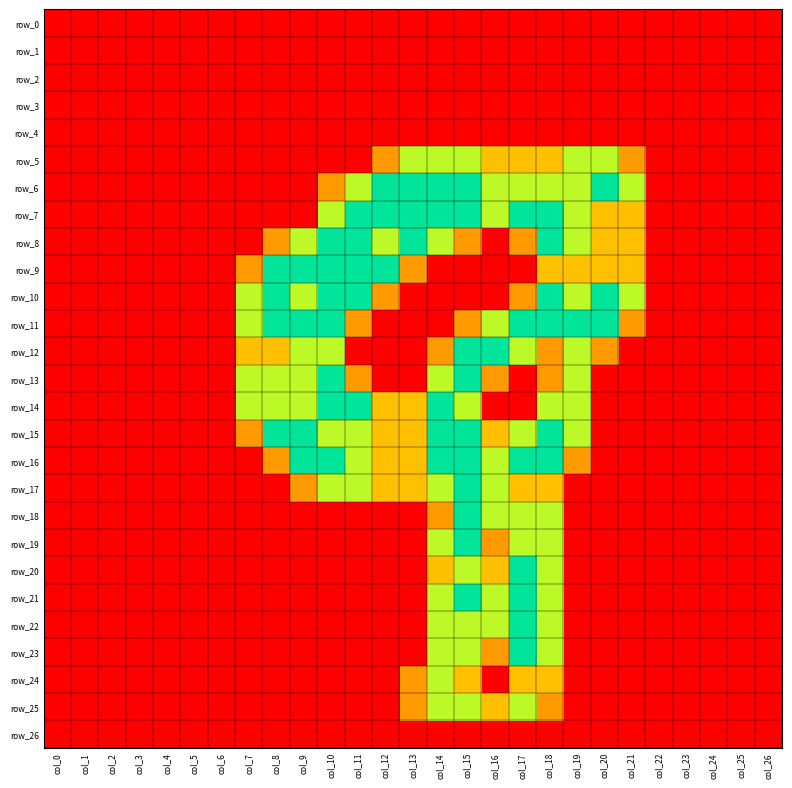

The value of row_24 at col_5 is 0.8. True or false?

False